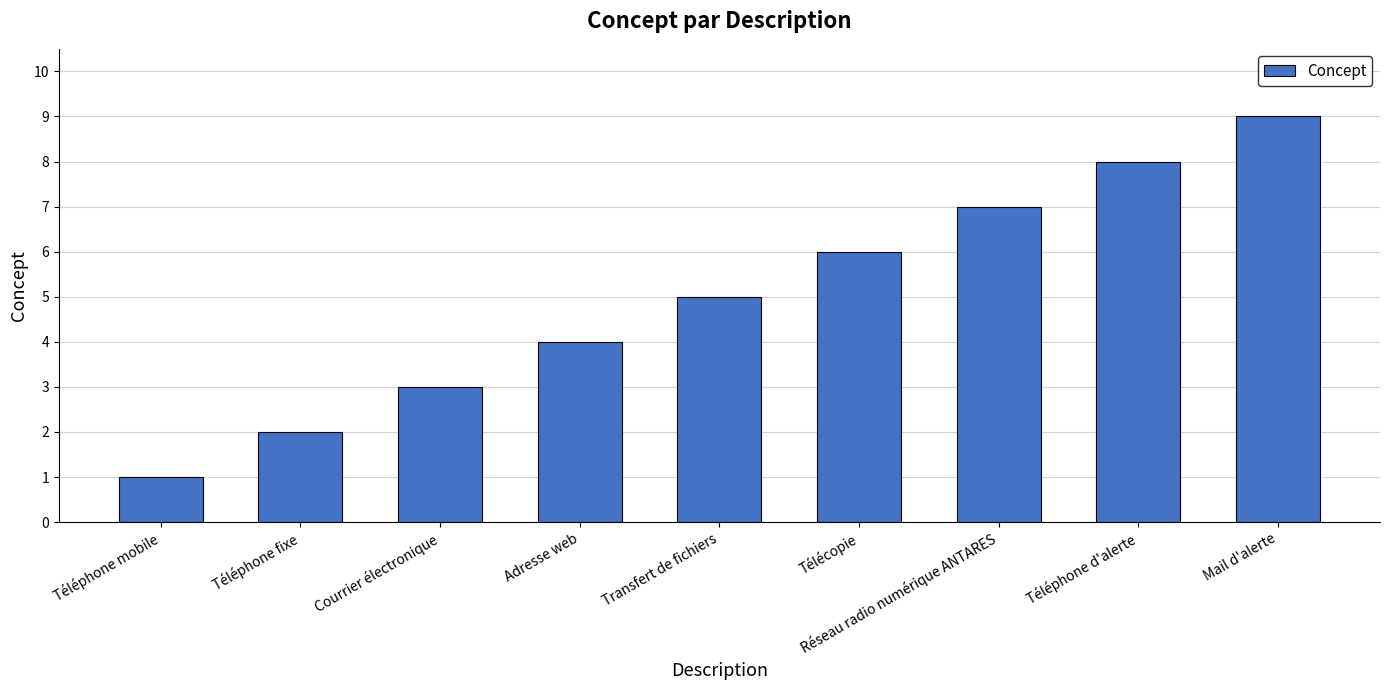

Reading left to right, what are all the values shown in this chart?

1	2	3	4	5	6	7	8	9